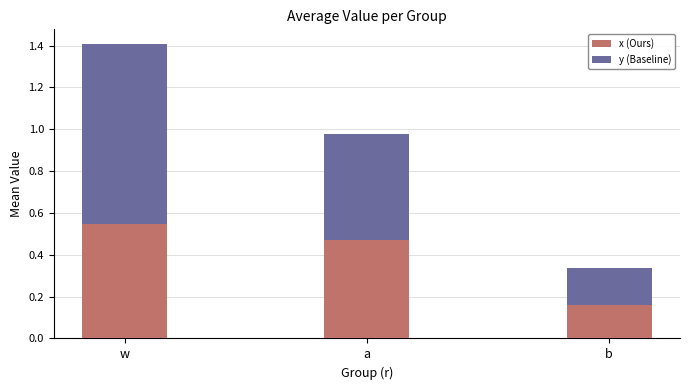

Which category has the highest value in the x (Ours) series?

w